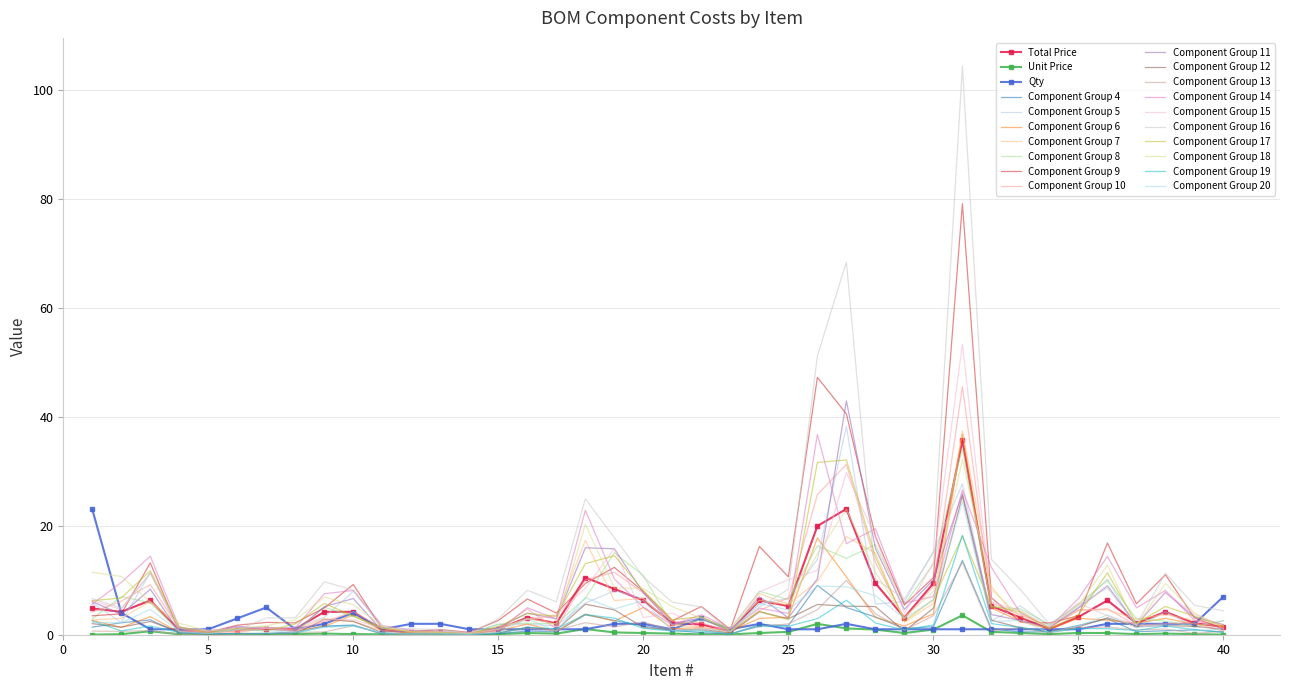

After their last crossing, which series has the higher values: Unit Price or Qty?

Qty